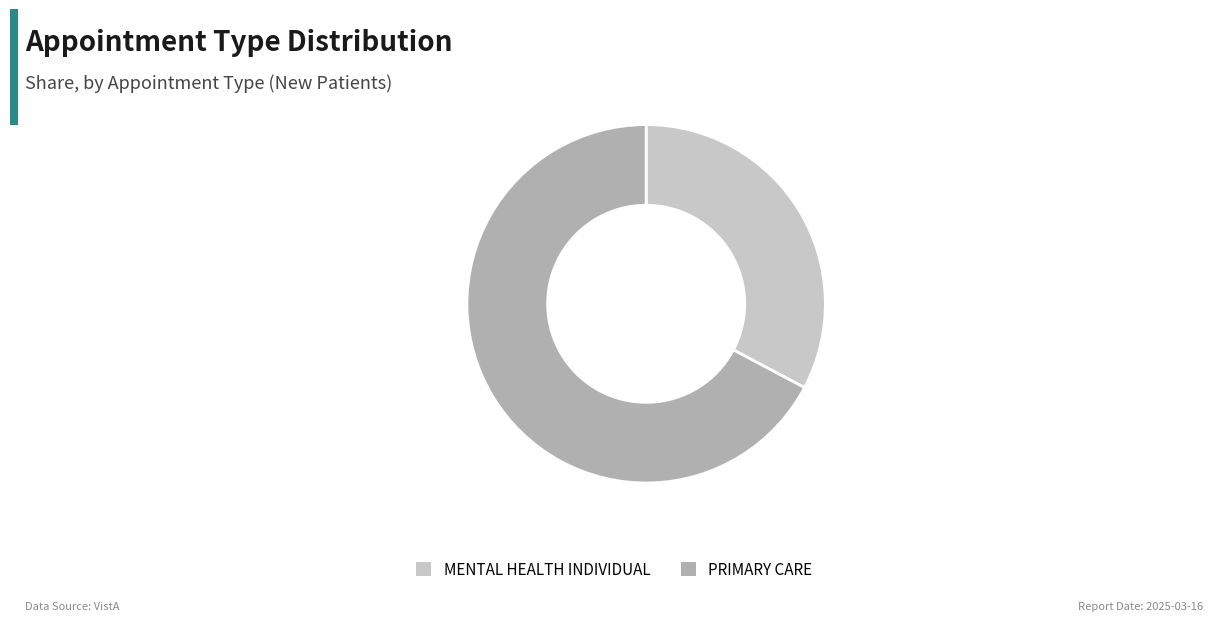

True or false: MENTAL HEALTH INDIVIDUAL accounts for 33% of the total.

True